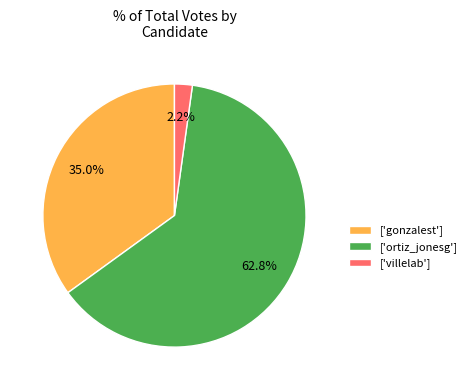

Which has a higher value, ['gonzalest'] or ['villelab']?

['gonzalest']